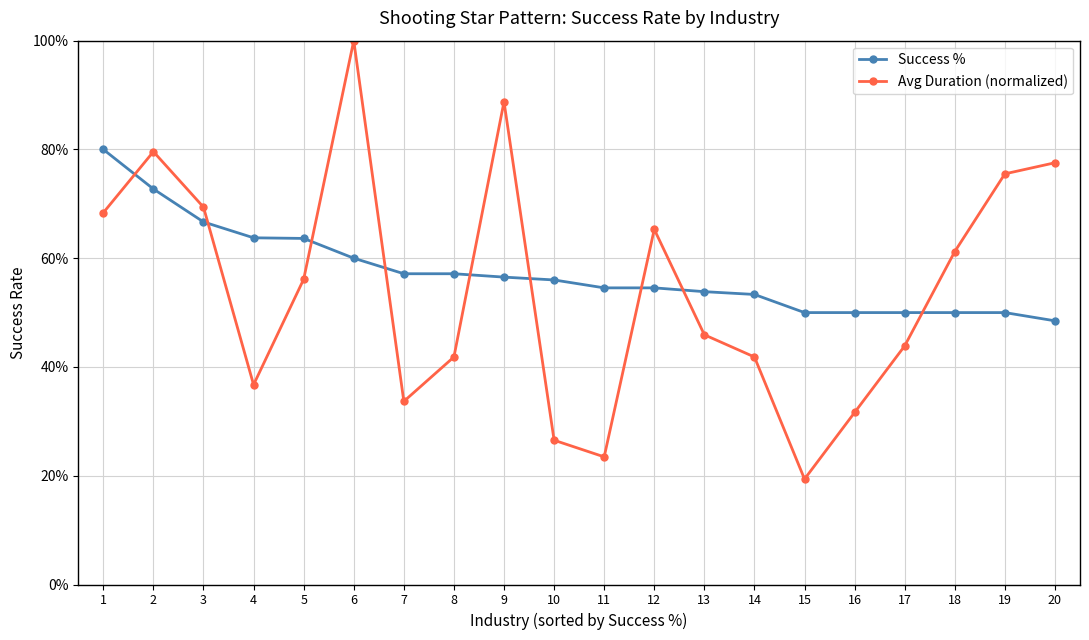

What are all the series names shown in the legend?

Success %, Avg Duration (normalized)